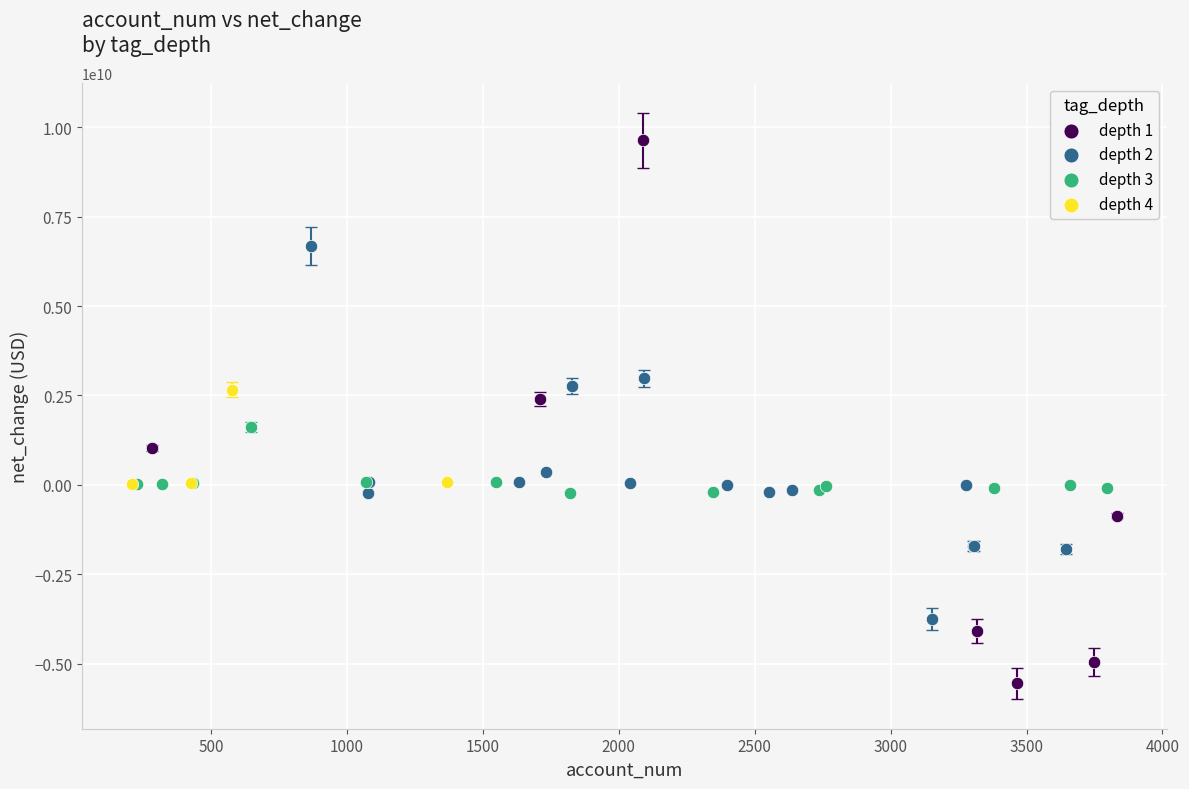

What are all the series names shown in the legend?

depth 1, depth 2, depth 3, depth 4